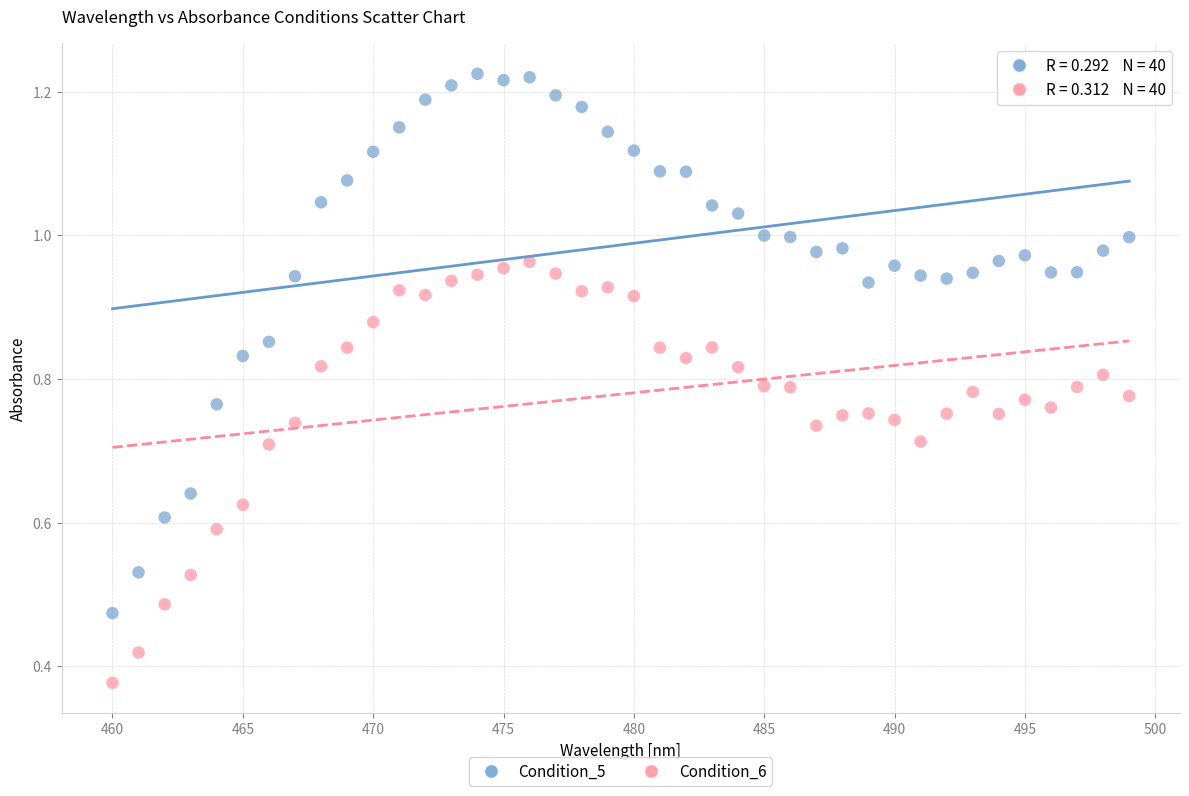

Which series reaches the maximum Y coordinate?

Condition_5